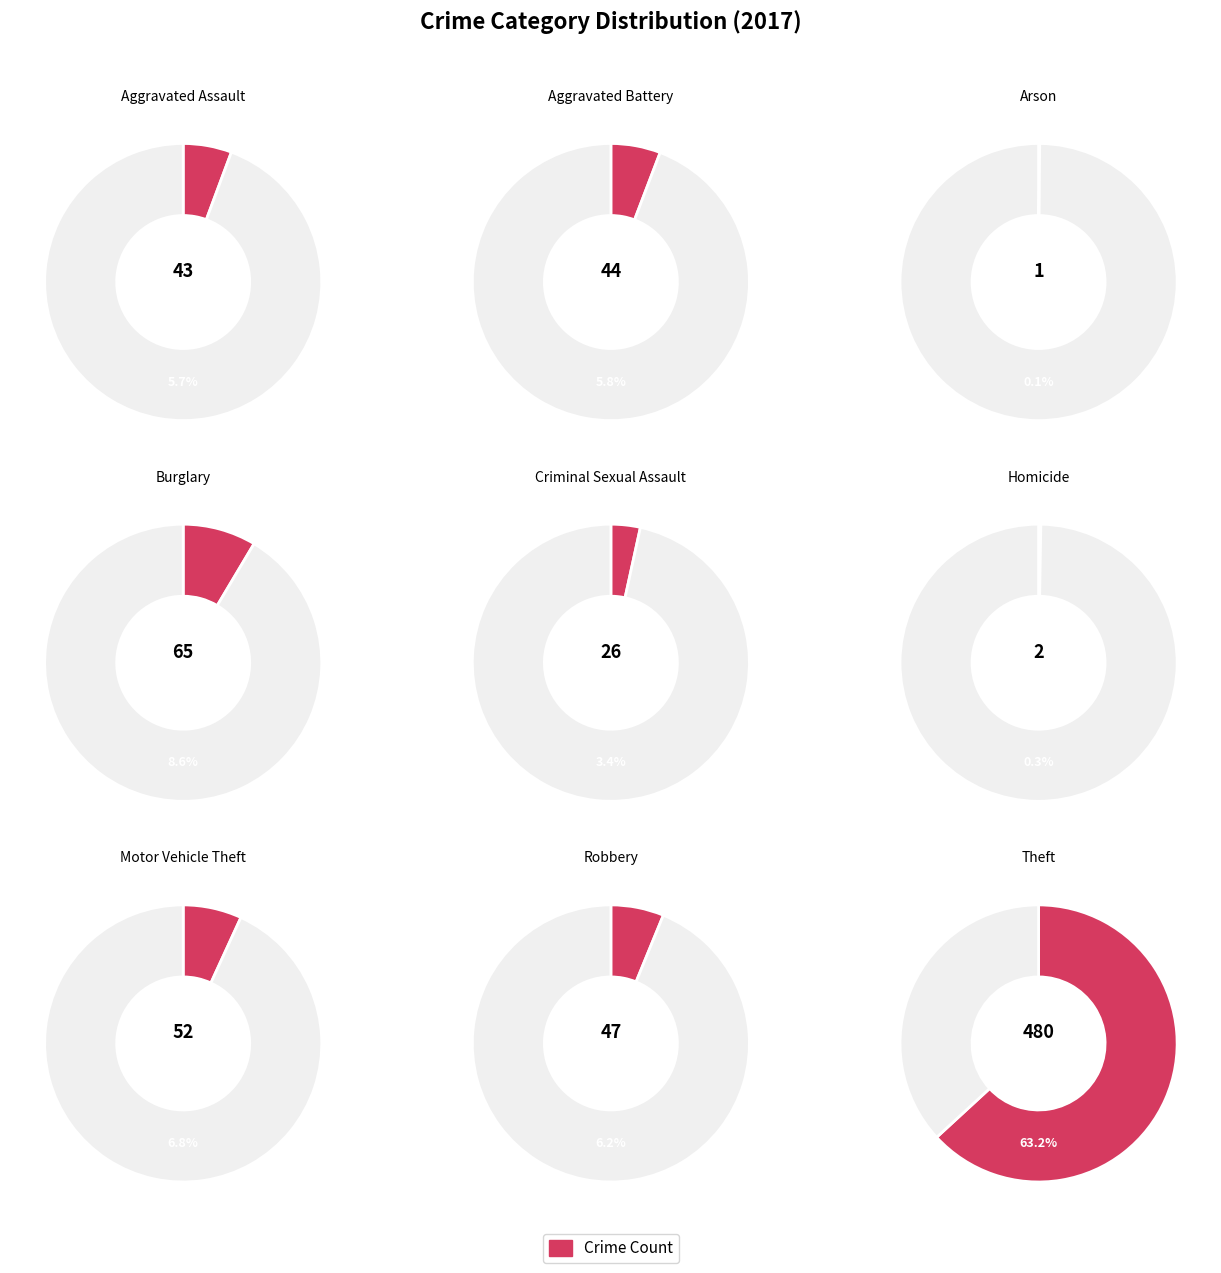

What portion of the pie excludes Aggravated Assault?

94.3%